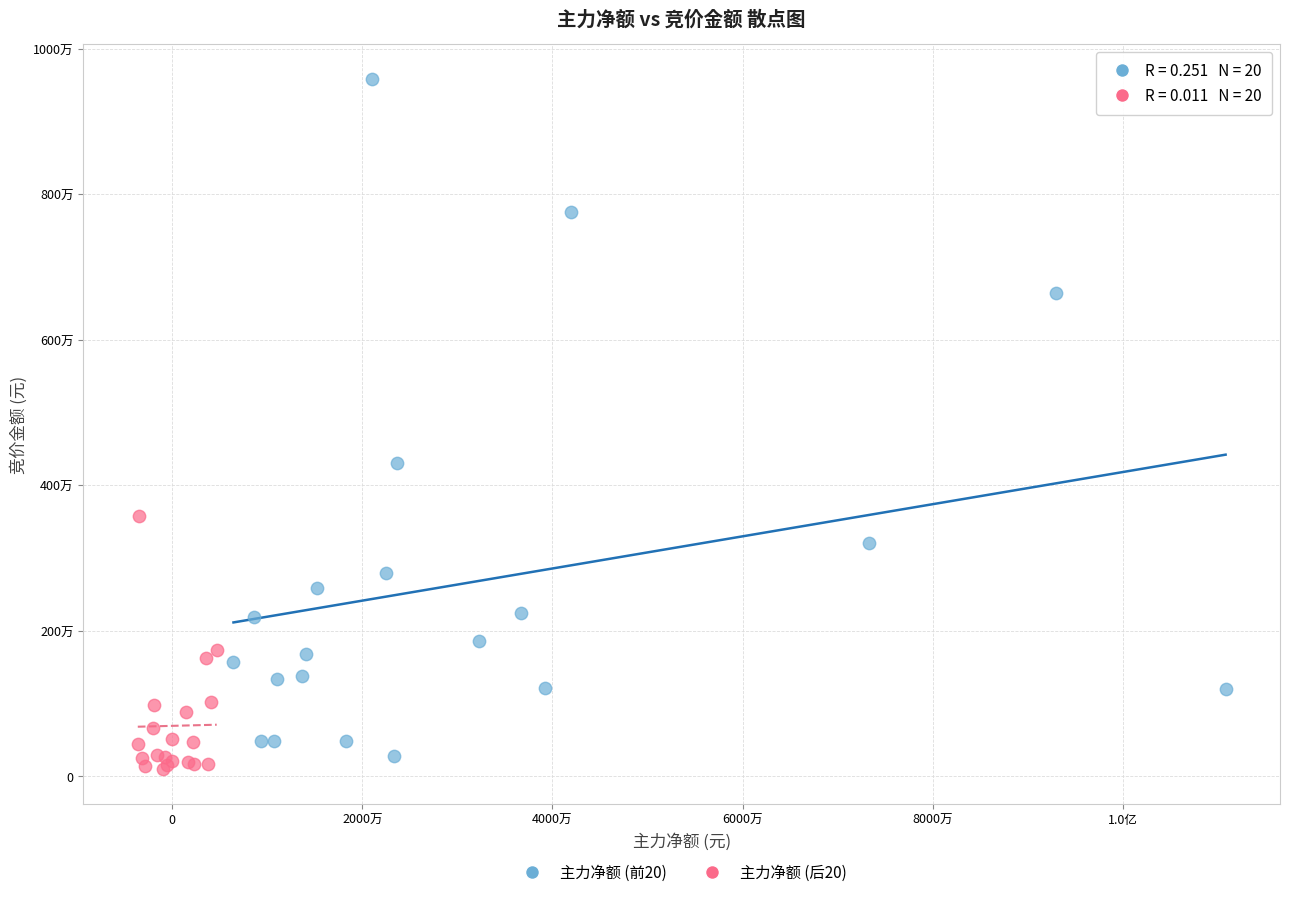

Which series reaches the minimum Y coordinate?

主力净额 (后20)